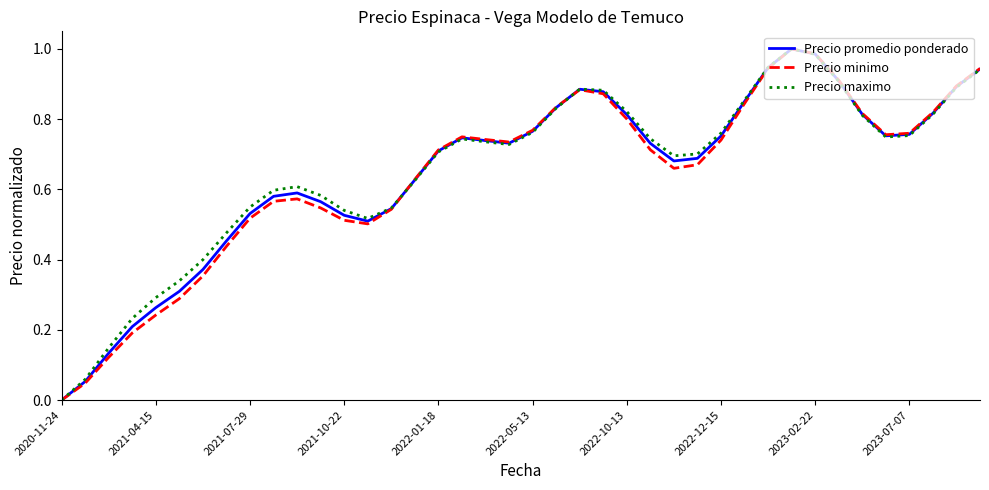

What are all the series names shown in the legend?

Precio promedio ponderado, Precio minimo, Precio maximo